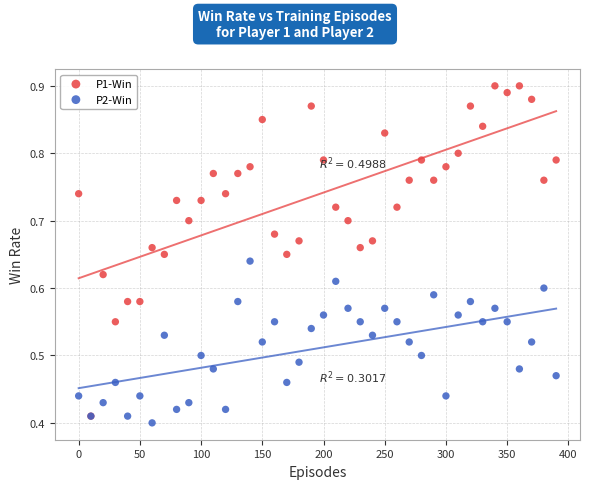

What are all the series names shown in the legend?

P1-Win, P2-Win